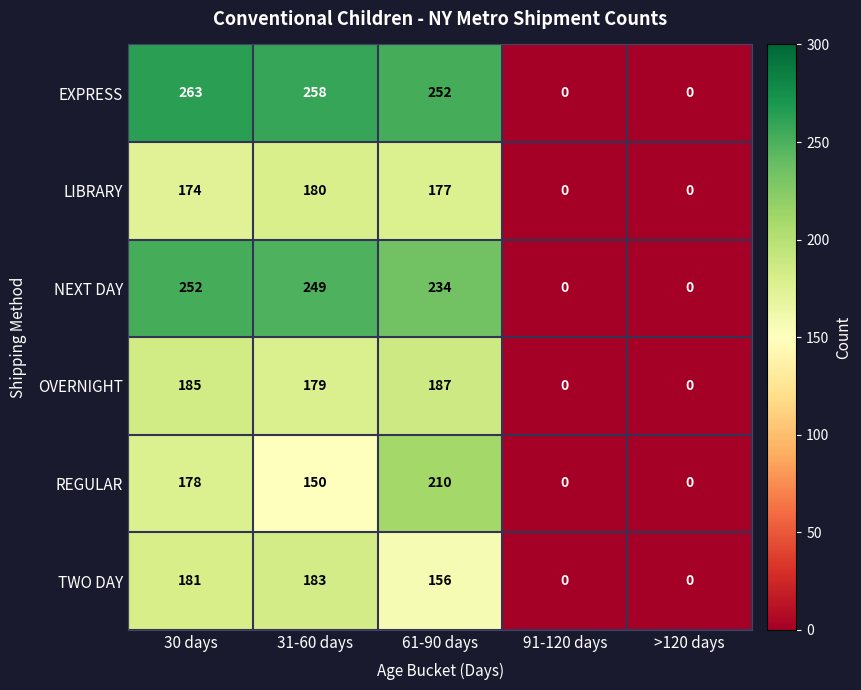

Reading left to right, list all the values displayed in this chart.

EXPRESS: 263	258	252	0	0
LIBRARY: 174	180	177	0	0
NEXT DAY: 252	249	234	0	0
OVERNIGHT: 185	179	187	0	0
REGULAR: 178	150	210	0	0
TWO DAY: 181	183	156	0	0